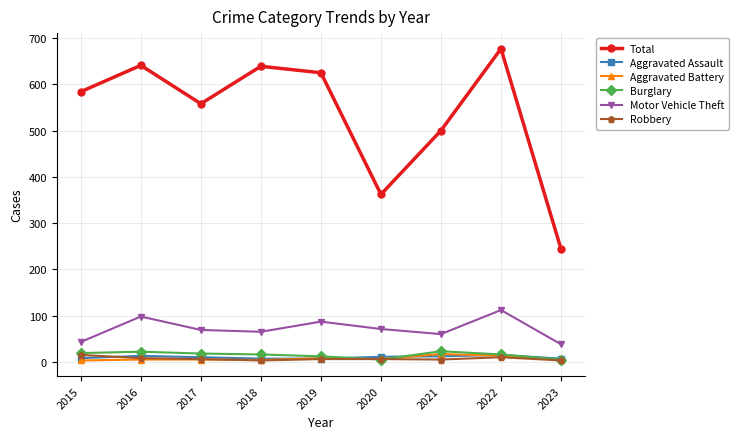

Which series has the largest range (max minus min)?

Total